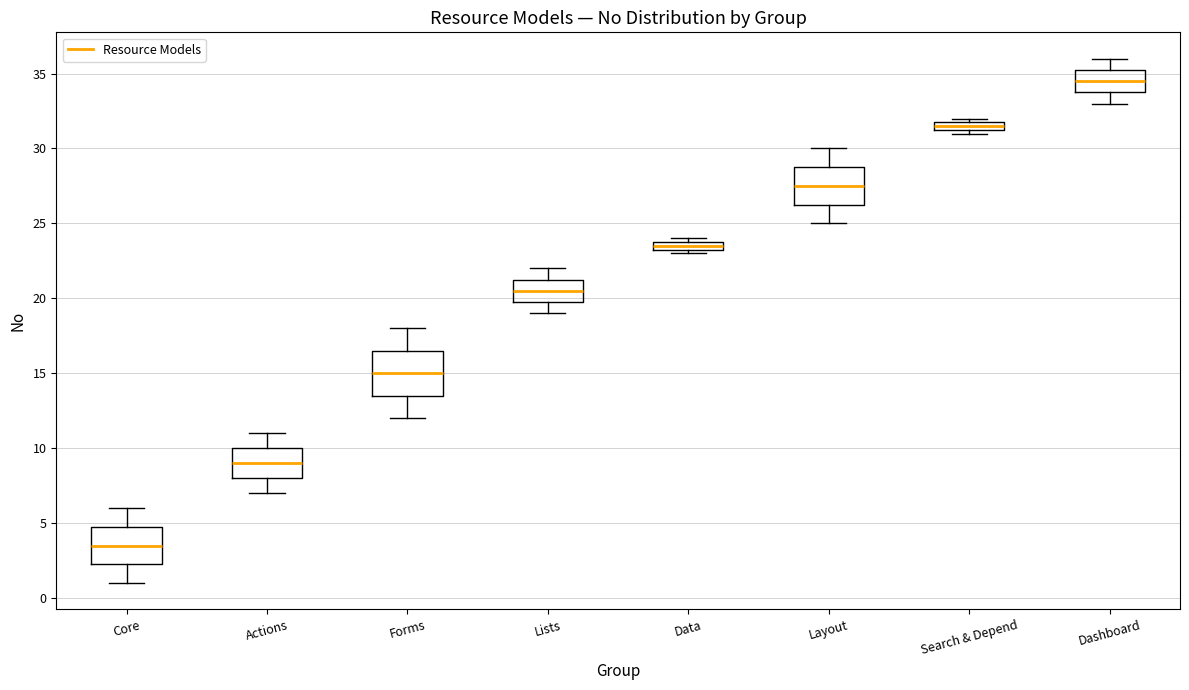

Comparing the boxes themselves (not the whiskers), which one is the tallest?

Forms